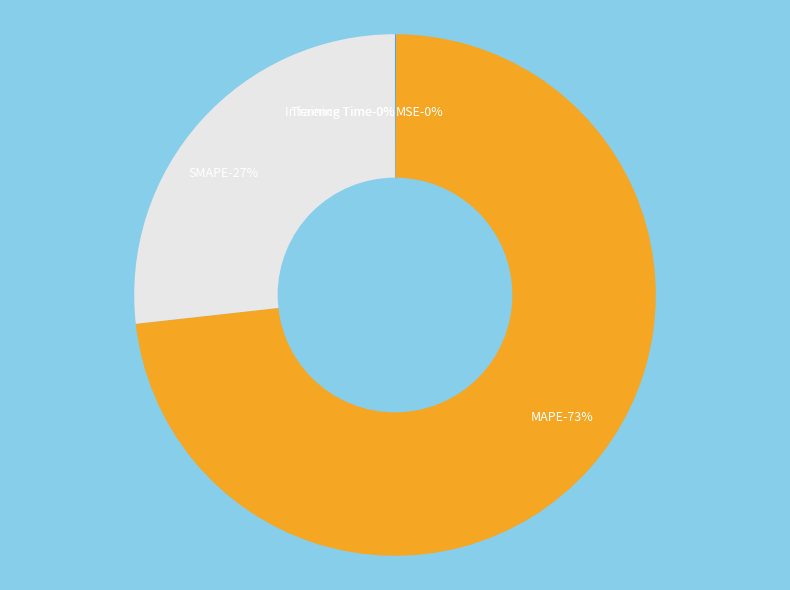

Which category has the biggest portion of the pie?

MAPE